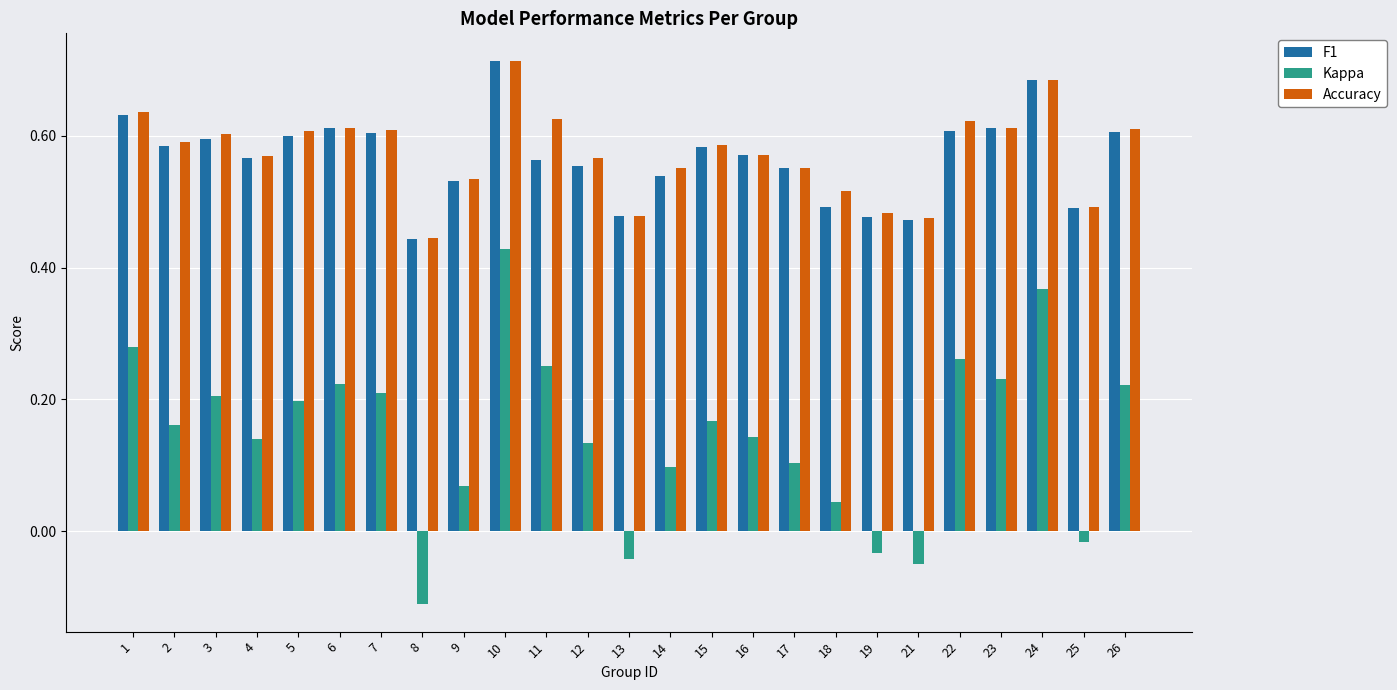

Count the F1 values in the range 0 to 1.

25